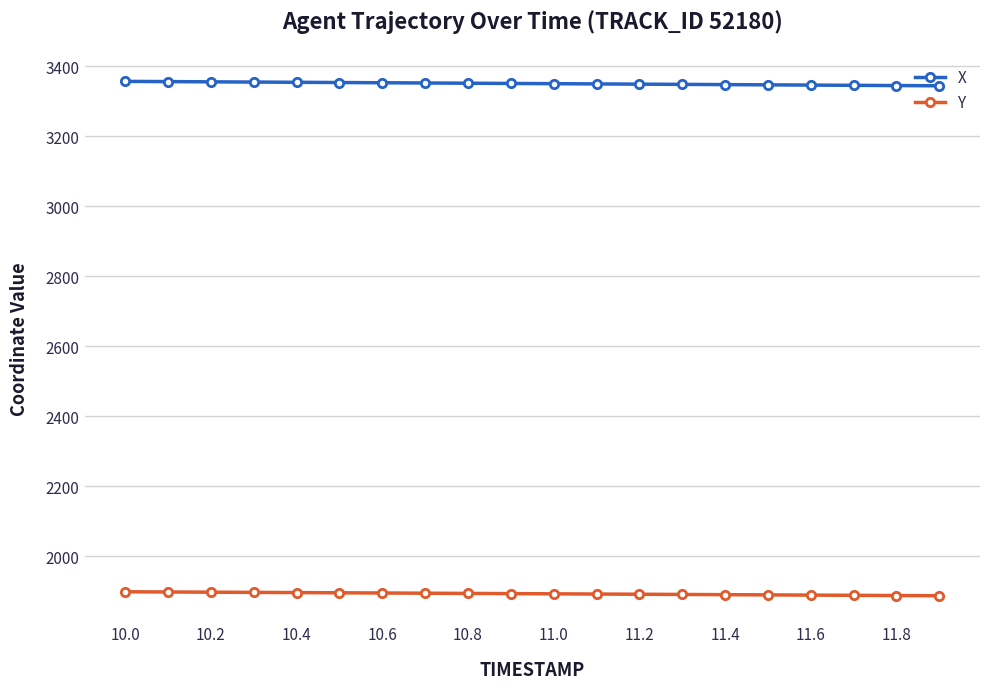

Rank the series by their average value, from highest to lowest.

X, Y